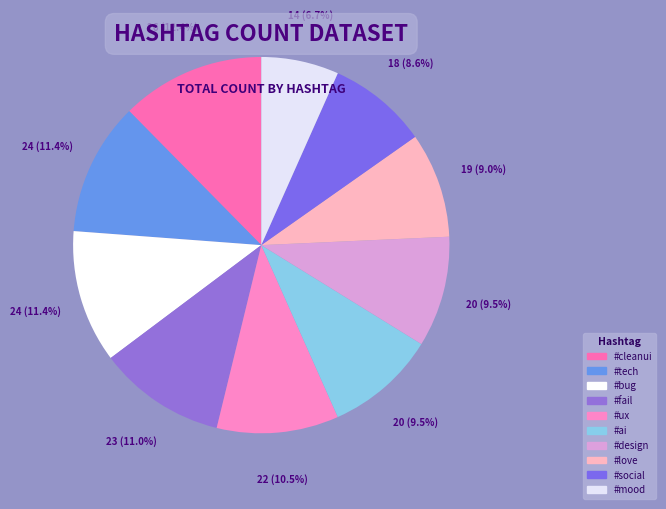

Is there a majority slice in this chart?

No